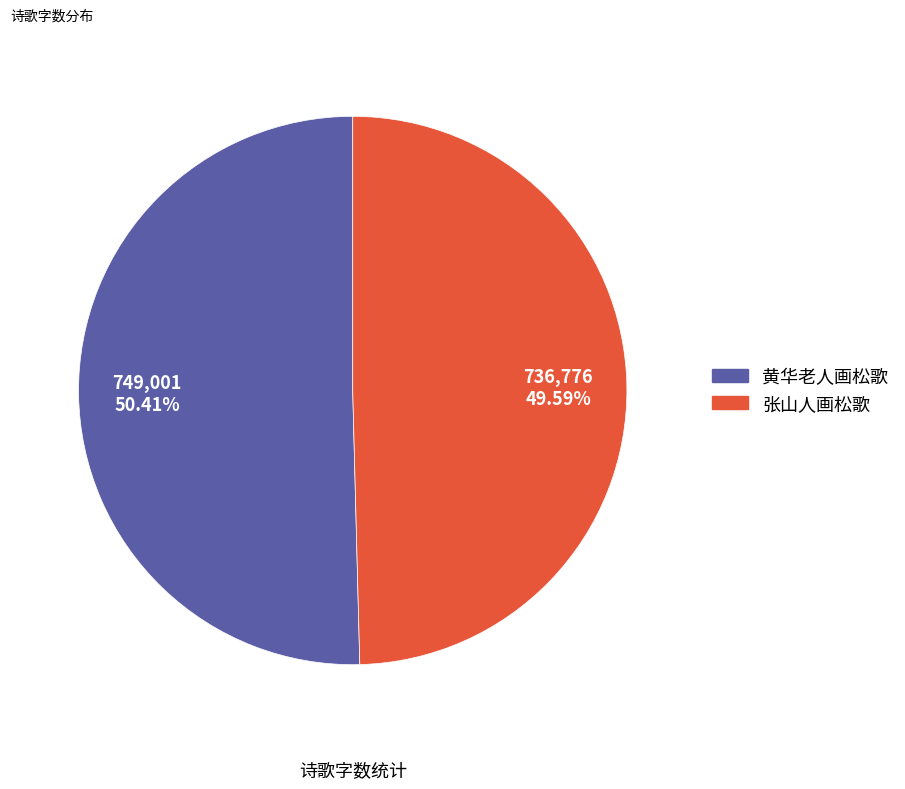

To the nearest percent, what is the combined percentage of 黄华老人画松歌 and 张山人画松歌?

100%